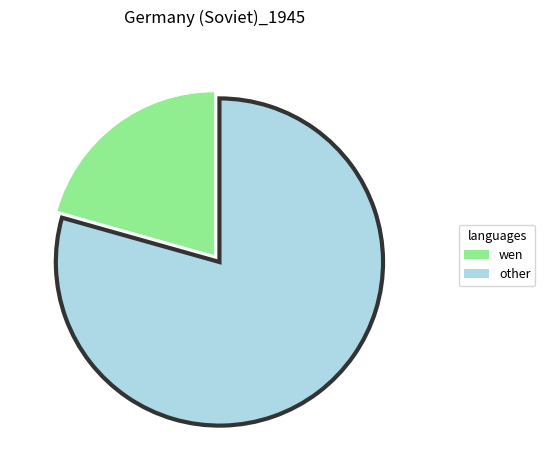

Is there a majority slice in this chart?

Yes